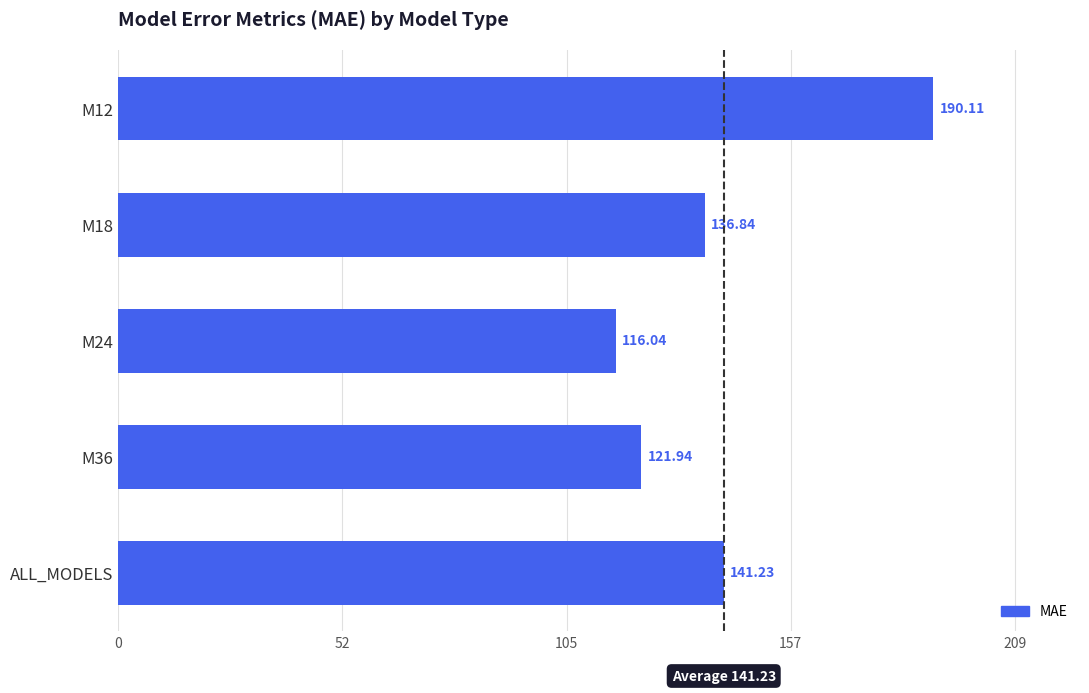

Where is the data nearest to the value 153?

ALL_MODELS